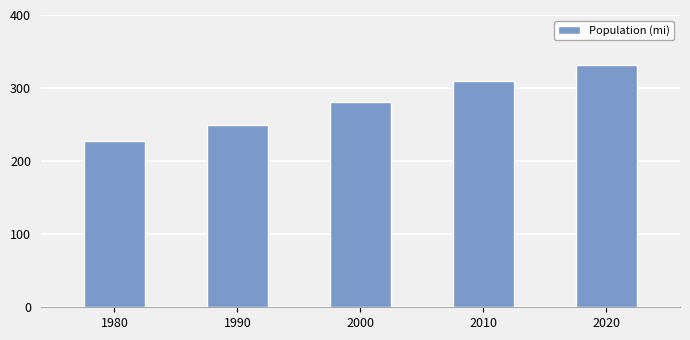

What is the smallest value displayed?

227